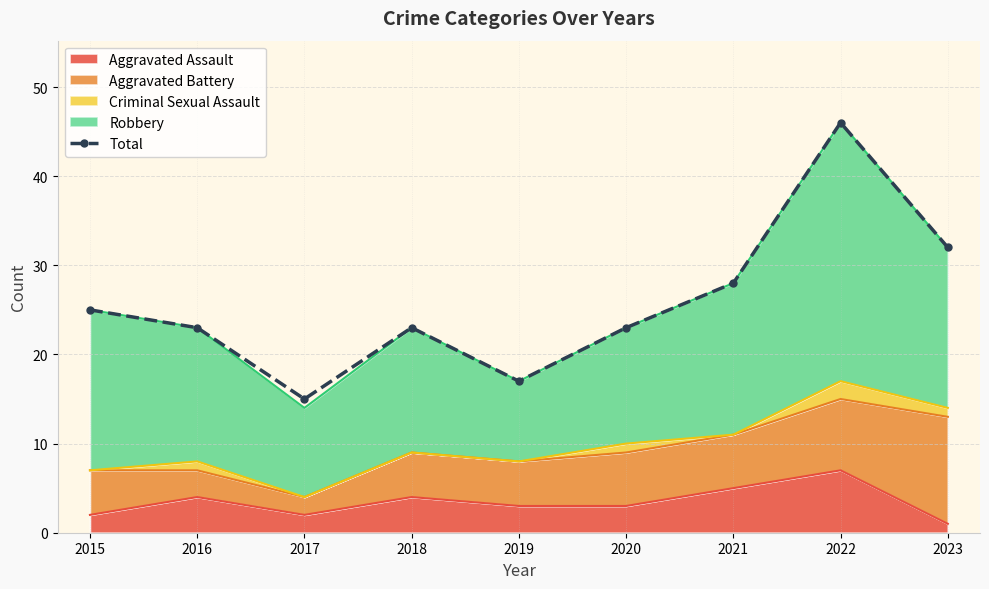

Approximately how many times larger is the value at 2019 compared to 2022?

0.4